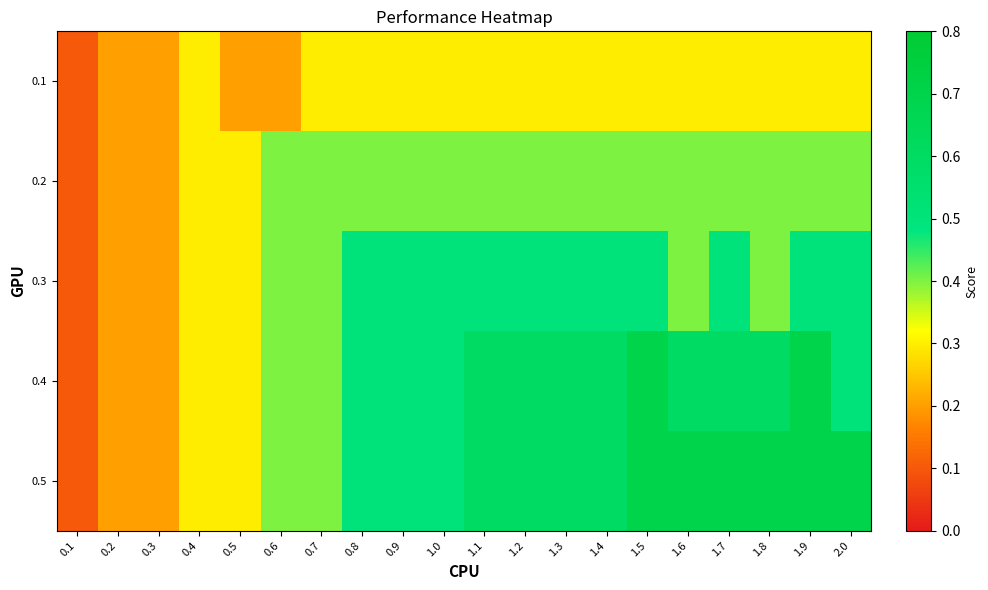

What is the minimum value shown in the chart?

0.1